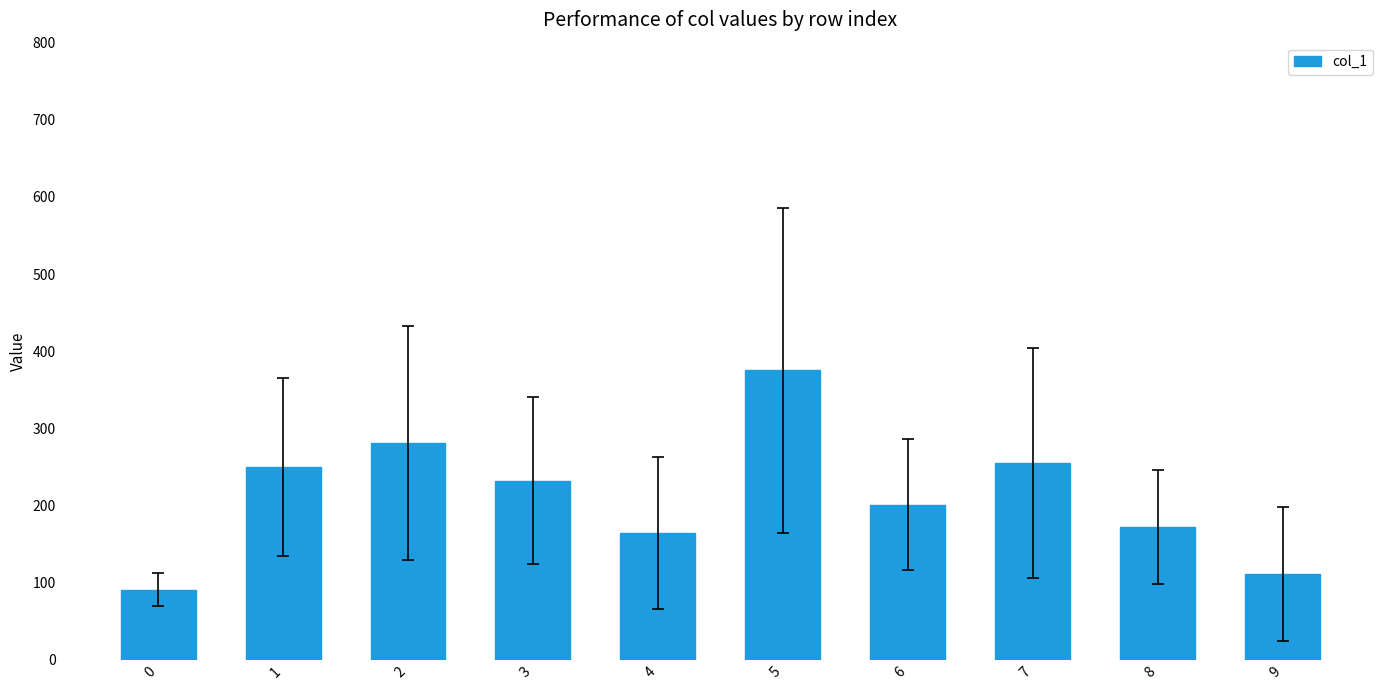

Read the value at 2.

281